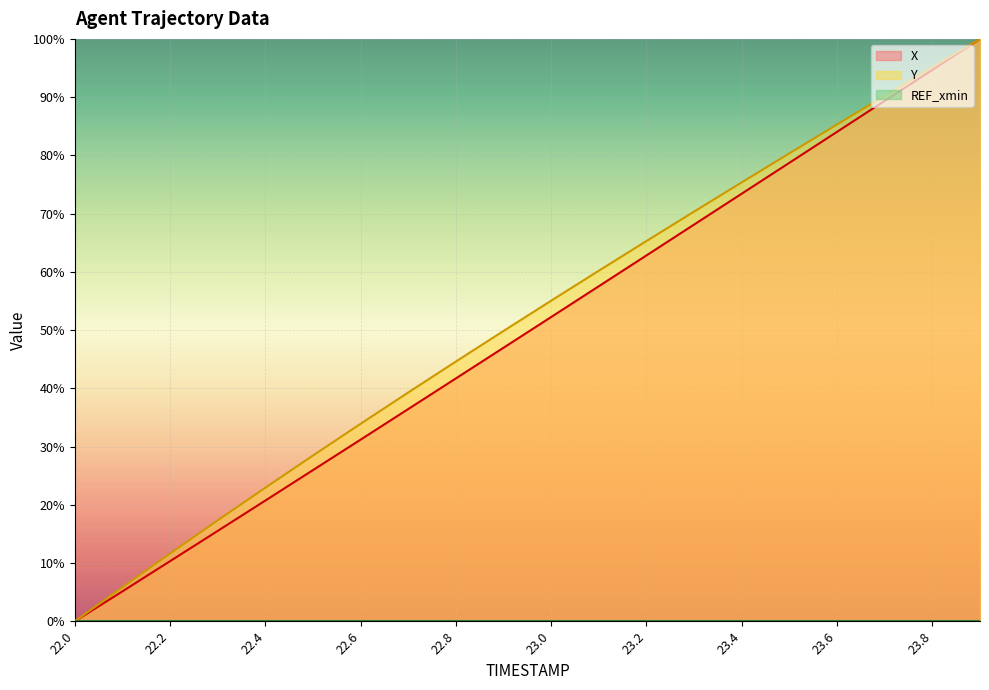

Which category has the highest value in the Y series?

23.9